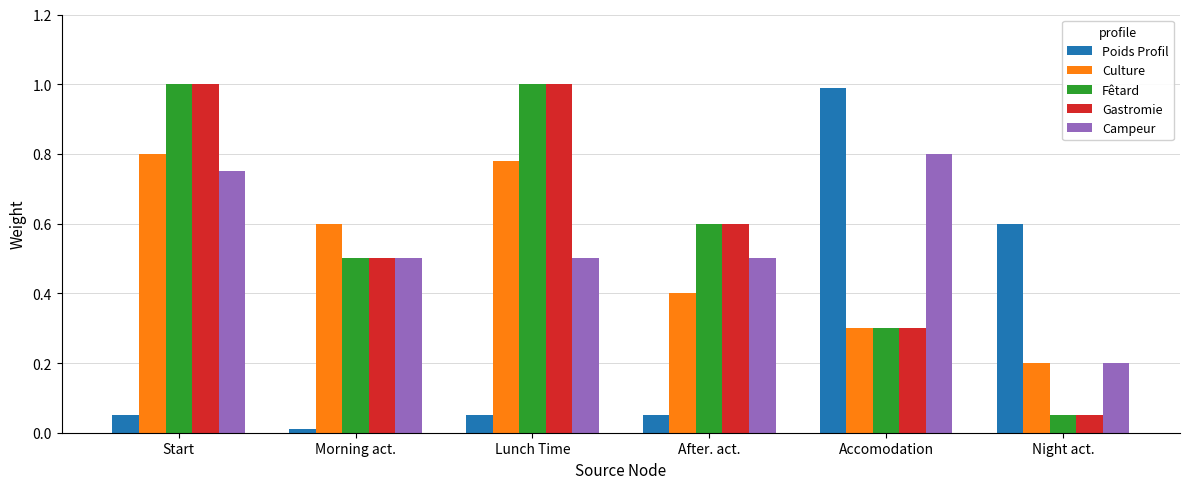

What is the sum of all Poids Profil values?

1.8